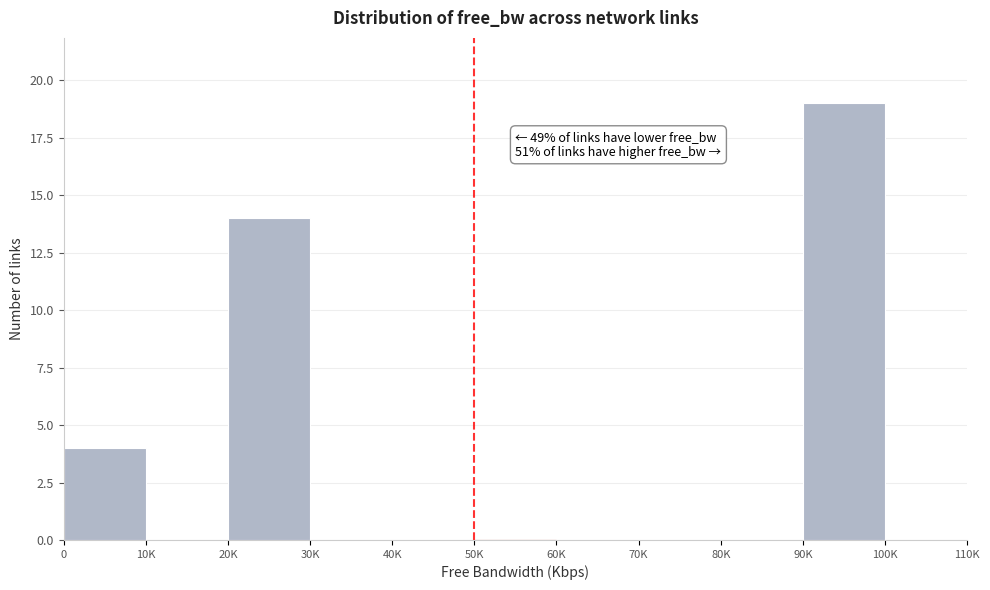

Reading right to left, extract all data points from this chart.

100K=0	90K=19	80K=0	70K=0	60K=0	50K=0	40K=0	30K=0	20K=14	10K=0	0=4